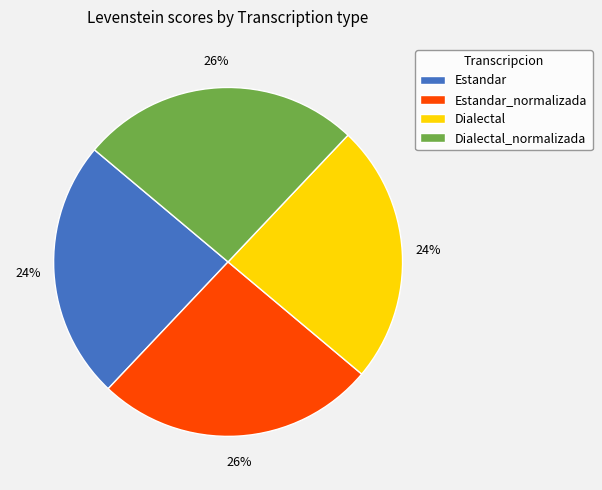

Between Estandar_normalizada and Estandar, which is larger?

Estandar_normalizada